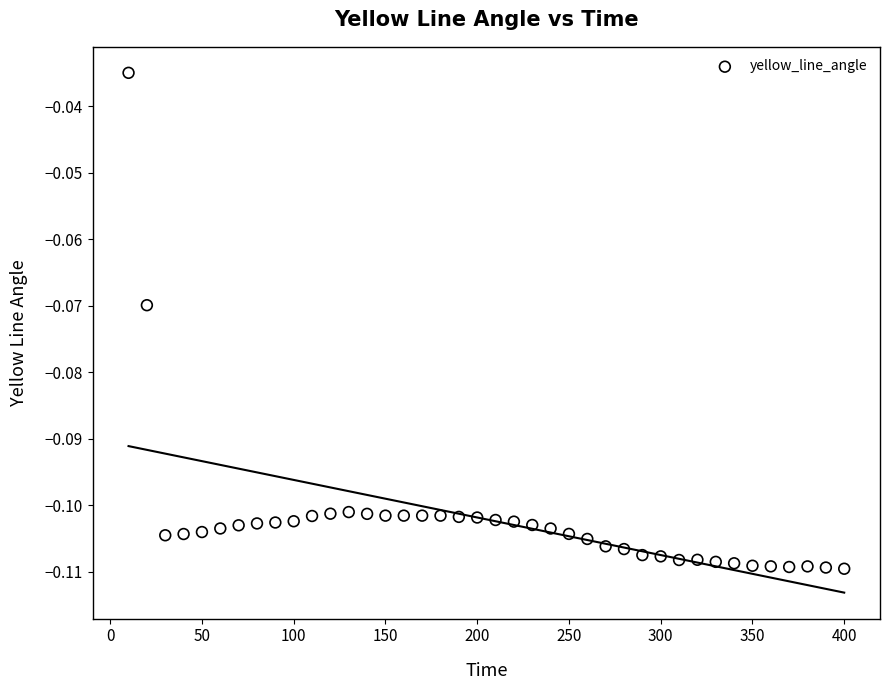

What is the range of X values (max minus min)?

390.0